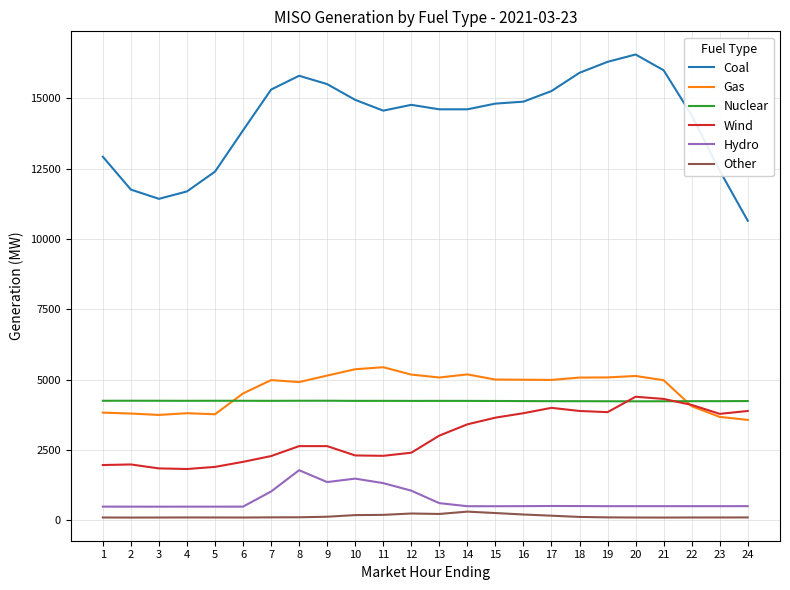

What is the maximum value for Coal?

16555.7